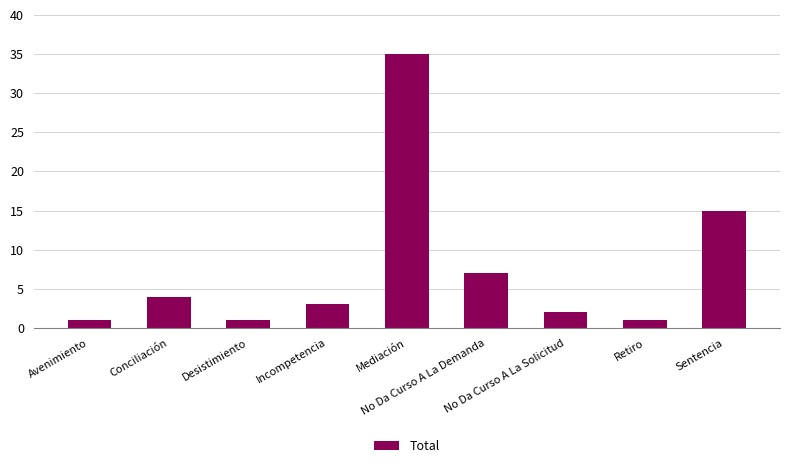

How many data points does each series have?

9